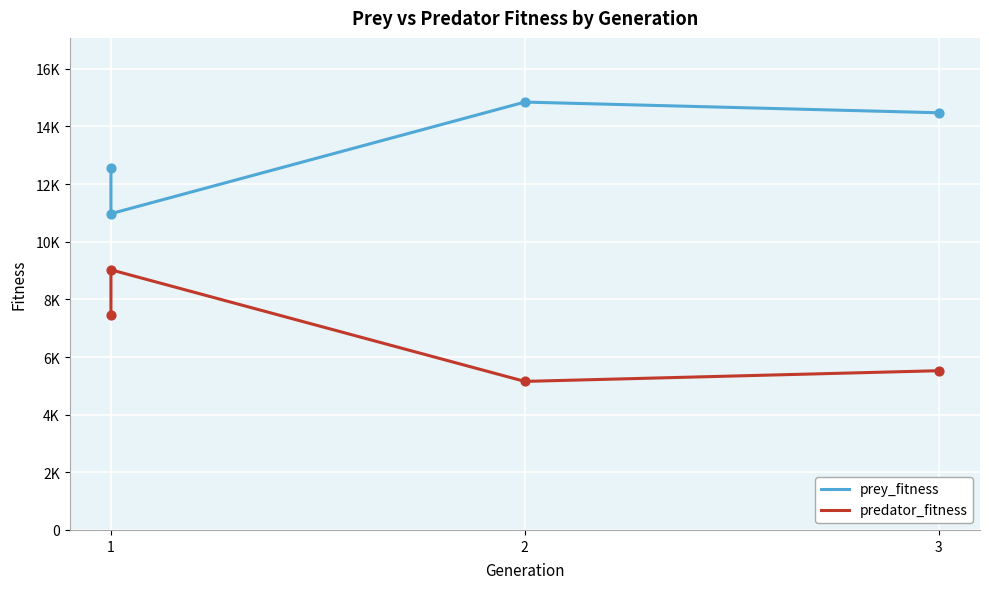

Which series reaches the maximum Y coordinate?

prey_fitness